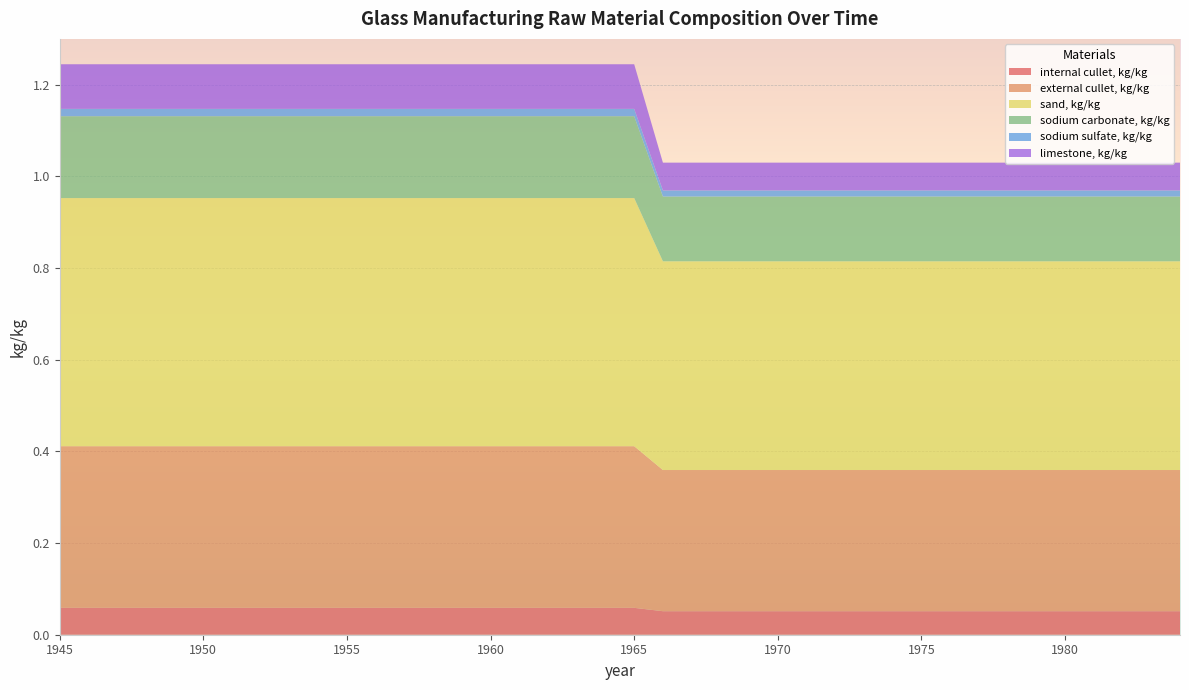

Reading right to left, transcribe all the data shown in this chart.

internal cullet, kg/kg: 1984=0.1	1983=0.1	1982=0.1	1981=0.1	1980=0.1	1979=0.1	1978=0.1	1977=0.1	1976=0.1	1975=0.1	1974=0.1	1973=0.1	1972=0.1	1971=0.1	1970=0.1	1969=0.1	1968=0.1	1967=0.1	1966=0.1	1965=0.1	1964=0.1	1963=0.1	1962=0.1	1961=0.1	1960=0.1	1959=0.1	1958=0.1	1957=0.1	1956=0.1	1955=0.1	1954=0.1	1953=0.1	1952=0.1	1951=0.1	1950=0.1	1949=0.1	1948=0.1	1947=0.1	1946=0.1	1945=0.1
external cullet, kg/kg: 1984=0.3	1983=0.3	1982=0.3	1981=0.3	1980=0.3	1979=0.3	1978=0.3	1977=0.3	1976=0.3	1975=0.3	1974=0.3	1973=0.3	1972=0.3	1971=0.3	1970=0.3	1969=0.3	1968=0.3	1967=0.3	1966=0.3	1965=0.4	1964=0.4	1963=0.4	1962=0.4	1961=0.4	1960=0.4	1959=0.4	1958=0.4	1957=0.4	1956=0.4	1955=0.4	1954=0.4	1953=0.4	1952=0.4	1951=0.4	1950=0.4	1949=0.4	1948=0.4	1947=0.4	1946=0.4	1945=0.4
sand, kg/kg: 1984=0.5	1983=0.5	1982=0.5	1981=0.5	1980=0.5	1979=0.5	1978=0.5	1977=0.5	1976=0.5	1975=0.5	1974=0.5	1973=0.5	1972=0.5	1971=0.5	1970=0.5	1969=0.5	1968=0.5	1967=0.5	1966=0.5	1965=0.5	1964=0.5	1963=0.5	1962=0.5	1961=0.5	1960=0.5	1959=0.5	1958=0.5	1957=0.5	1956=0.5	1955=0.5	1954=0.5	1953=0.5	1952=0.5	1951=0.5	1950=0.5	1949=0.5	1948=0.5	1947=0.5	1946=0.5	1945=0.5
sodium carbonate, kg/kg: 1984=0.1	1983=0.1	1982=0.1	1981=0.1	1980=0.1	1979=0.1	1978=0.1	1977=0.1	1976=0.1	1975=0.1	1974=0.1	1973=0.1	1972=0.1	1971=0.1	1970=0.1	1969=0.1	1968=0.1	1967=0.1	1966=0.1	1965=0.2	1964=0.2	1963=0.2	1962=0.2	1961=0.2	1960=0.2	1959=0.2	1958=0.2	1957=0.2	1956=0.2	1955=0.2	1954=0.2	1953=0.2	1952=0.2	1951=0.2	1950=0.2	1949=0.2	1948=0.2	1947=0.2	1946=0.2	1945=0.2
sodium sulfate, kg/kg: 1984=0.0	1983=0.0	1982=0.0	1981=0.0	1980=0.0	1979=0.0	1978=0.0	1977=0.0	1976=0.0	1975=0.0	1974=0.0	1973=0.0	1972=0.0	1971=0.0	1970=0.0	1969=0.0	1968=0.0	1967=0.0	1966=0.0	1965=0.0	1964=0.0	1963=0.0	1962=0.0	1961=0.0	1960=0.0	1959=0.0	1958=0.0	1957=0.0	1956=0.0	1955=0.0	1954=0.0	1953=0.0	1952=0.0	1951=0.0	1950=0.0	1949=0.0	1948=0.0	1947=0.0	1946=0.0	1945=0.0
limestone, kg/kg: 1984=0.1	1983=0.1	1982=0.1	1981=0.1	1980=0.1	1979=0.1	1978=0.1	1977=0.1	1976=0.1	1975=0.1	1974=0.1	1973=0.1	1972=0.1	1971=0.1	1970=0.1	1969=0.1	1968=0.1	1967=0.1	1966=0.1	1965=0.1	1964=0.1	1963=0.1	1962=0.1	1961=0.1	1960=0.1	1959=0.1	1958=0.1	1957=0.1	1956=0.1	1955=0.1	1954=0.1	1953=0.1	1952=0.1	1951=0.1	1950=0.1	1949=0.1	1948=0.1	1947=0.1	1946=0.1	1945=0.1